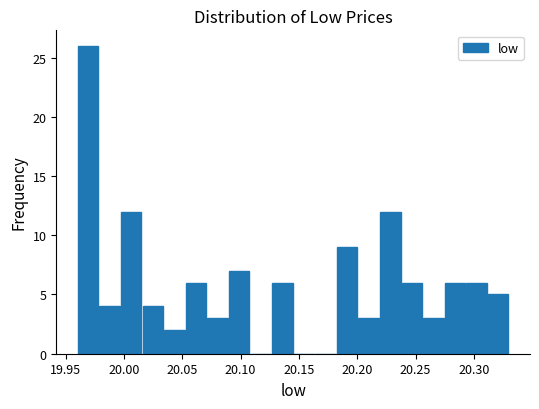

Around what value on the x-axis is the tallest bar? Give the approximate position of its centre, as read against the axis.

19.970